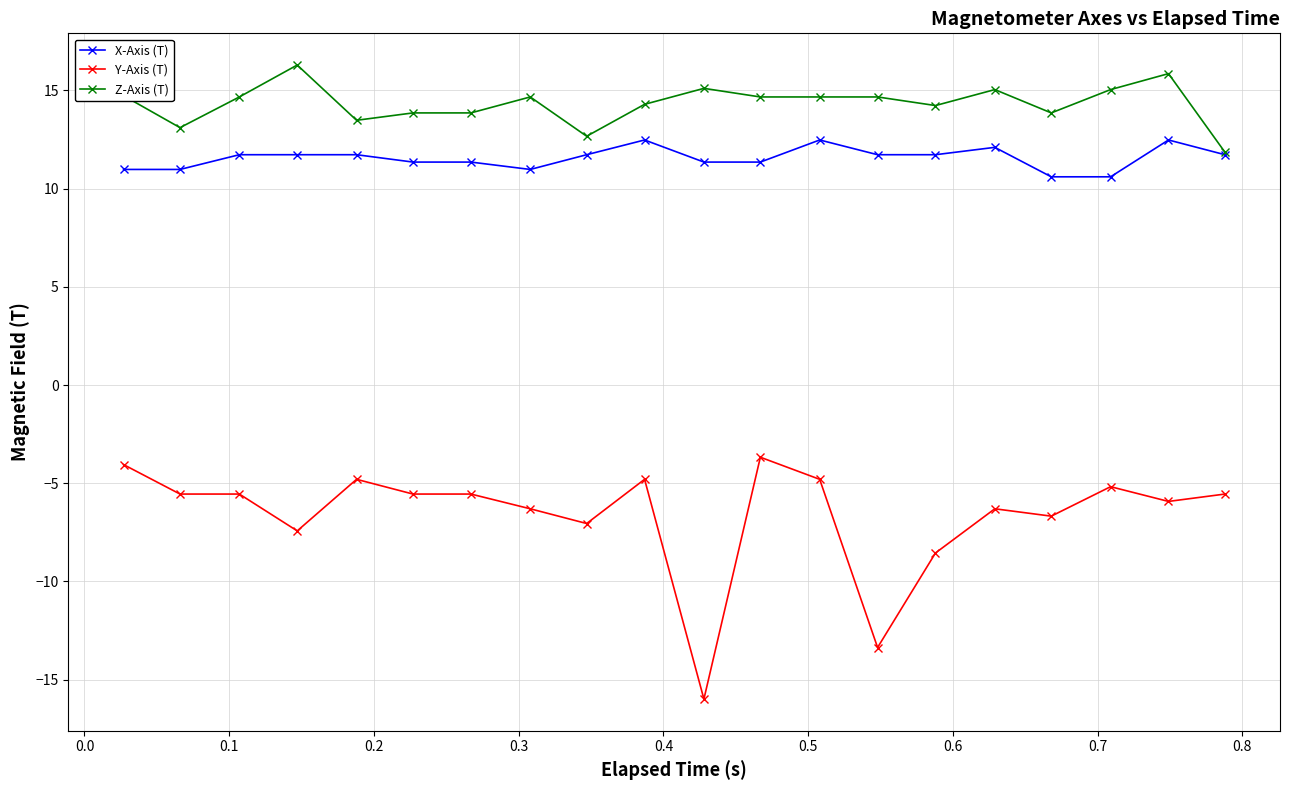

Which series has the largest range (max minus min)?

Y-Axis (T)